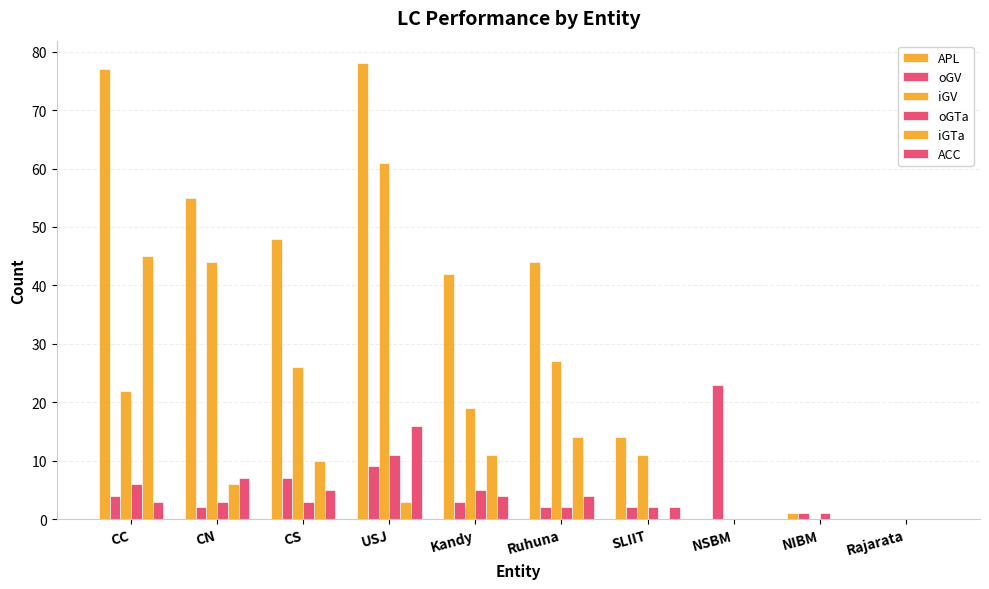

Reading left to right, what are all the values shown in this chart?

APL: 77	55	48	78	42	44	14	0	1	0
oGV: 4	2	7	9	3	2	2	23	1	0
iGV: 22	44	26	61	19	27	11	0	0	0
oGTa: 6	3	3	11	5	2	2	0	1	0
iGTa: 45	6	10	3	11	14	0	0	0	0
ACC: 3	7	5	16	4	4	2	0	0	0